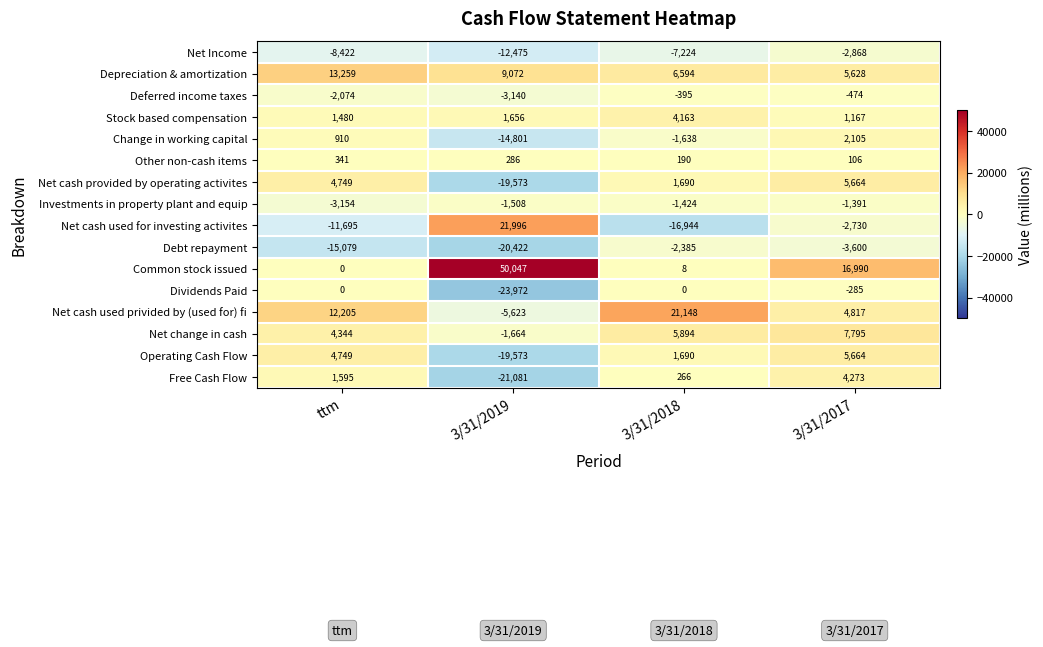

How many series are shown in this chart?

16